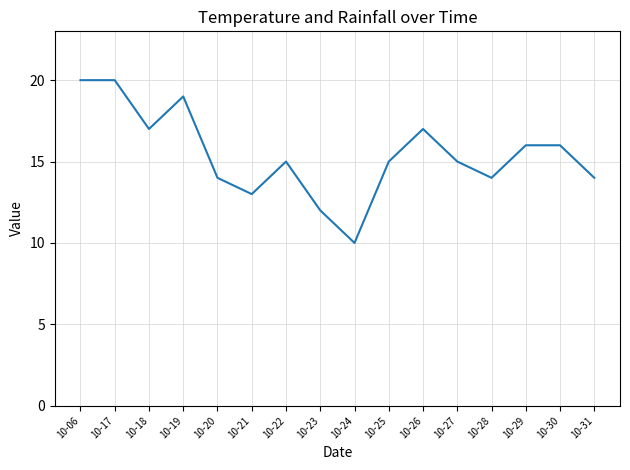

The chart shows a value of 29 at 10-29. True or false?

False